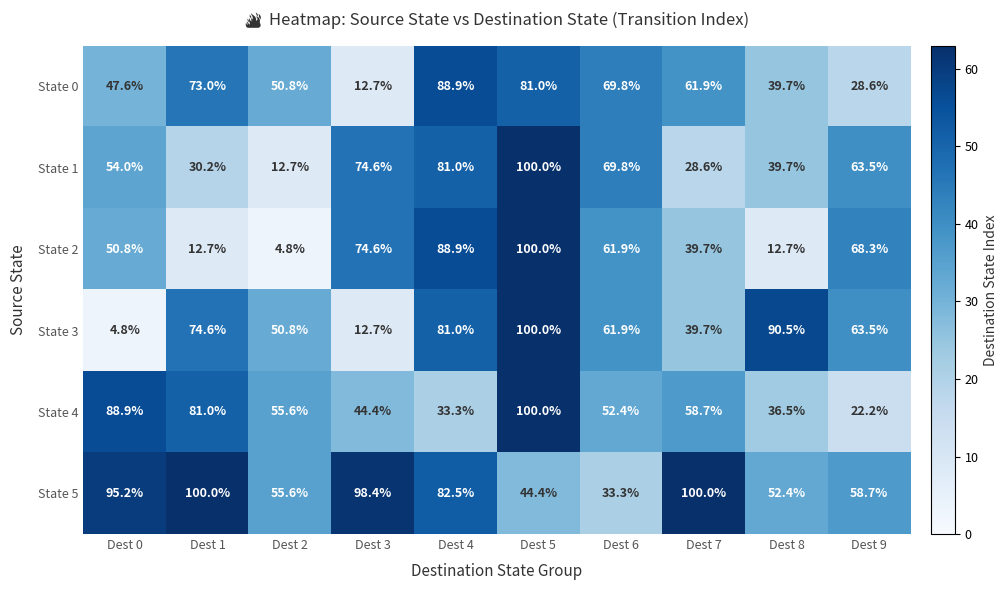

At which category is the sum across all series the highest?

Dest 5